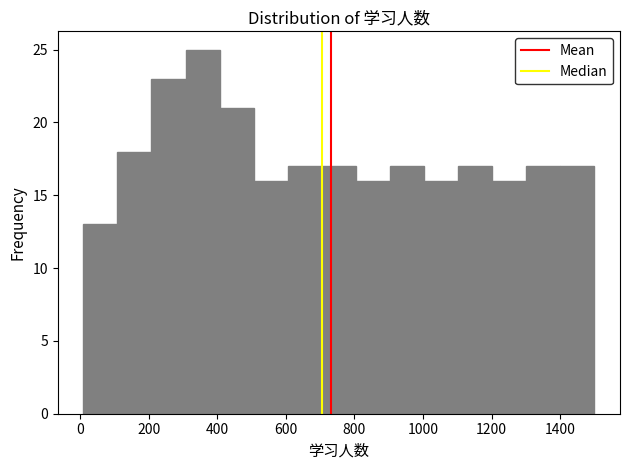

Which range on the x-axis has the tallest bar?

300 to 400